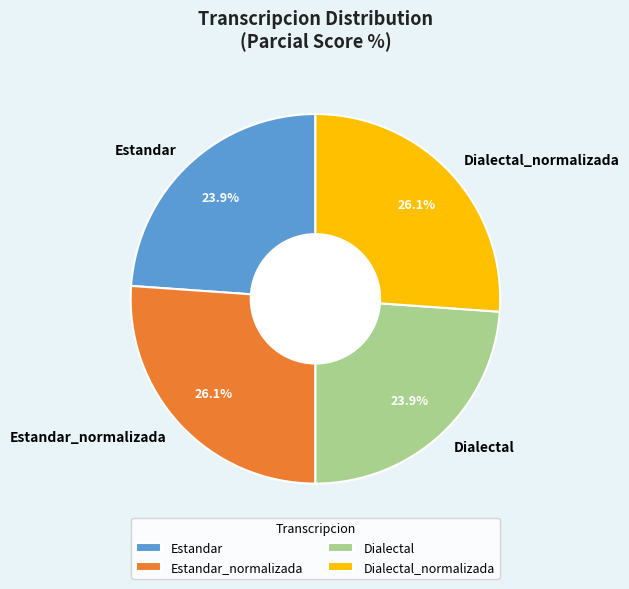

To the nearest percent, what is the difference between the Estandar and Estandar_normalizada slice percentages?

2%